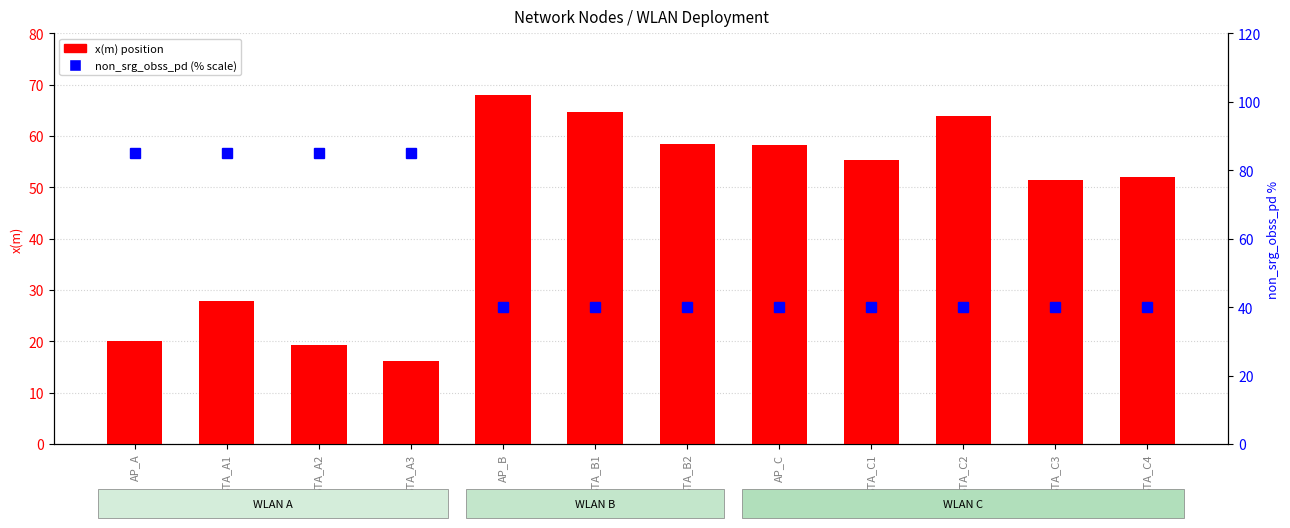

What is the label of the 8th bar from the left?

AP_C